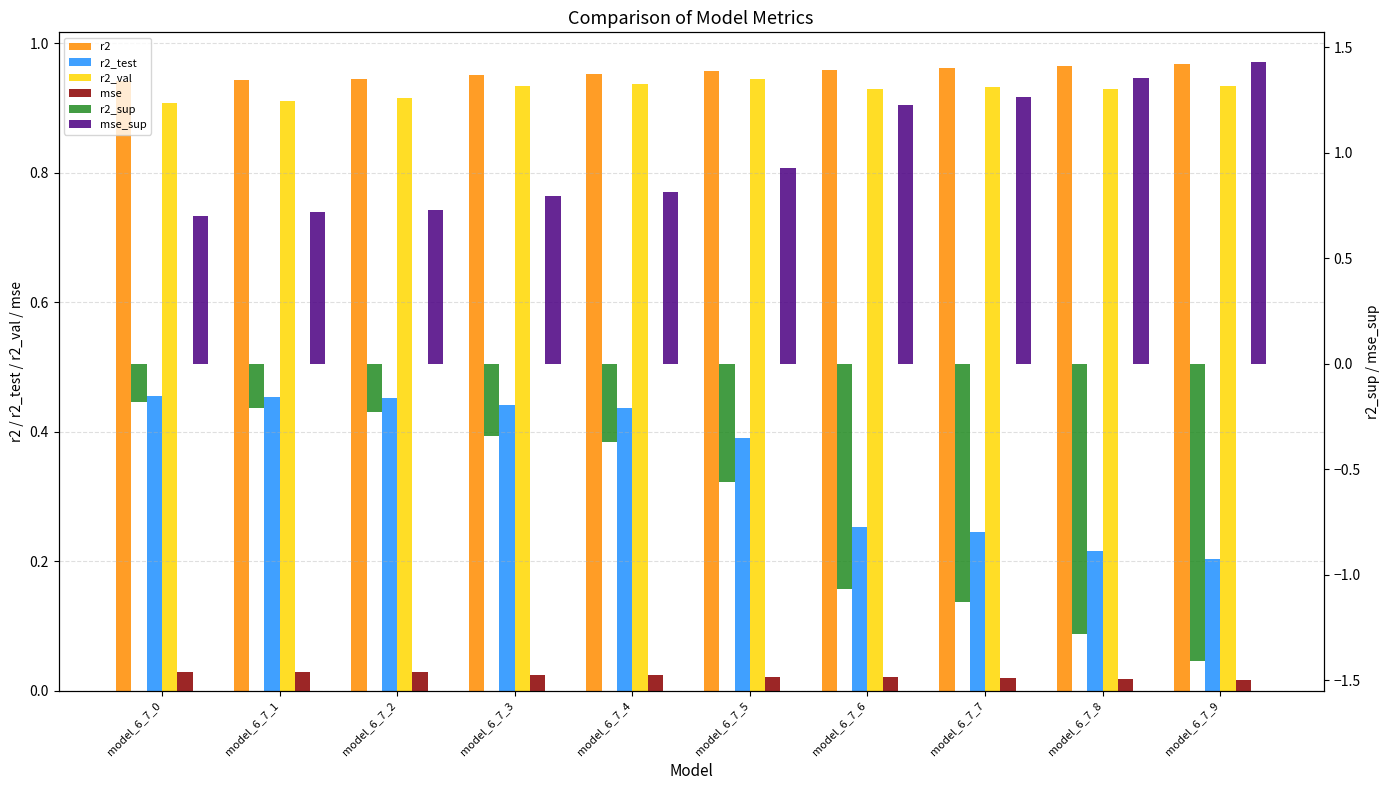

Is it true that mse equals 0.0 at model_6_7_9?

True